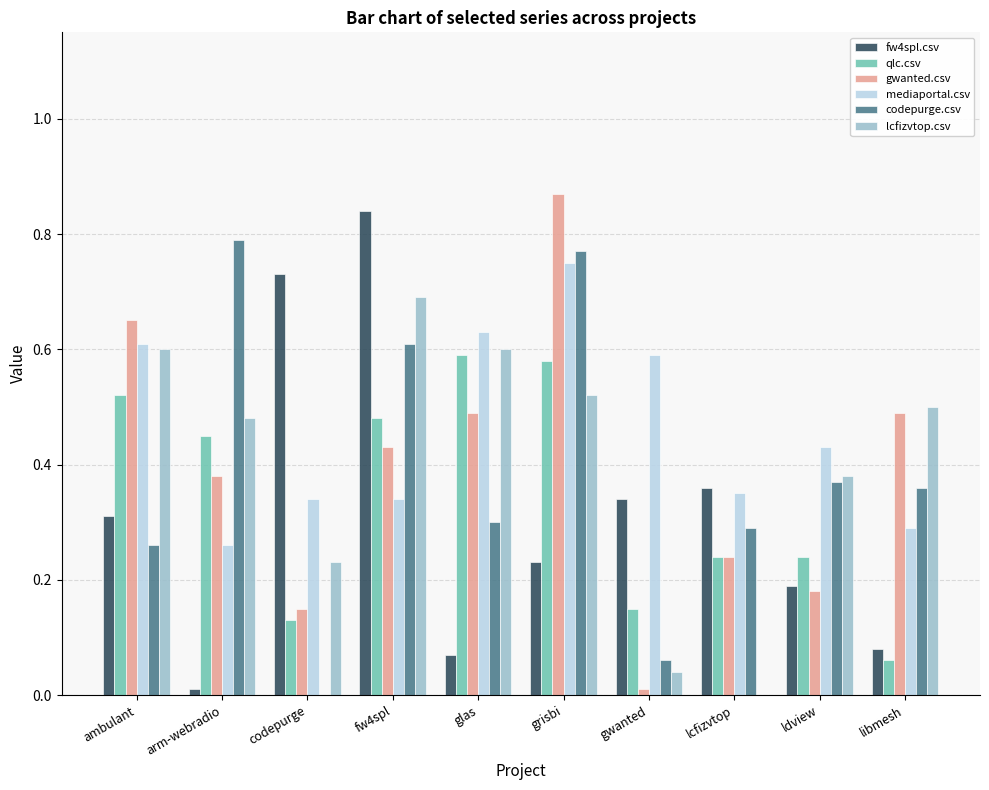

Is the value of codepurge.csv at grisbi greater than the value of lcfizvtop.csv at lcfizvtop?

Yes